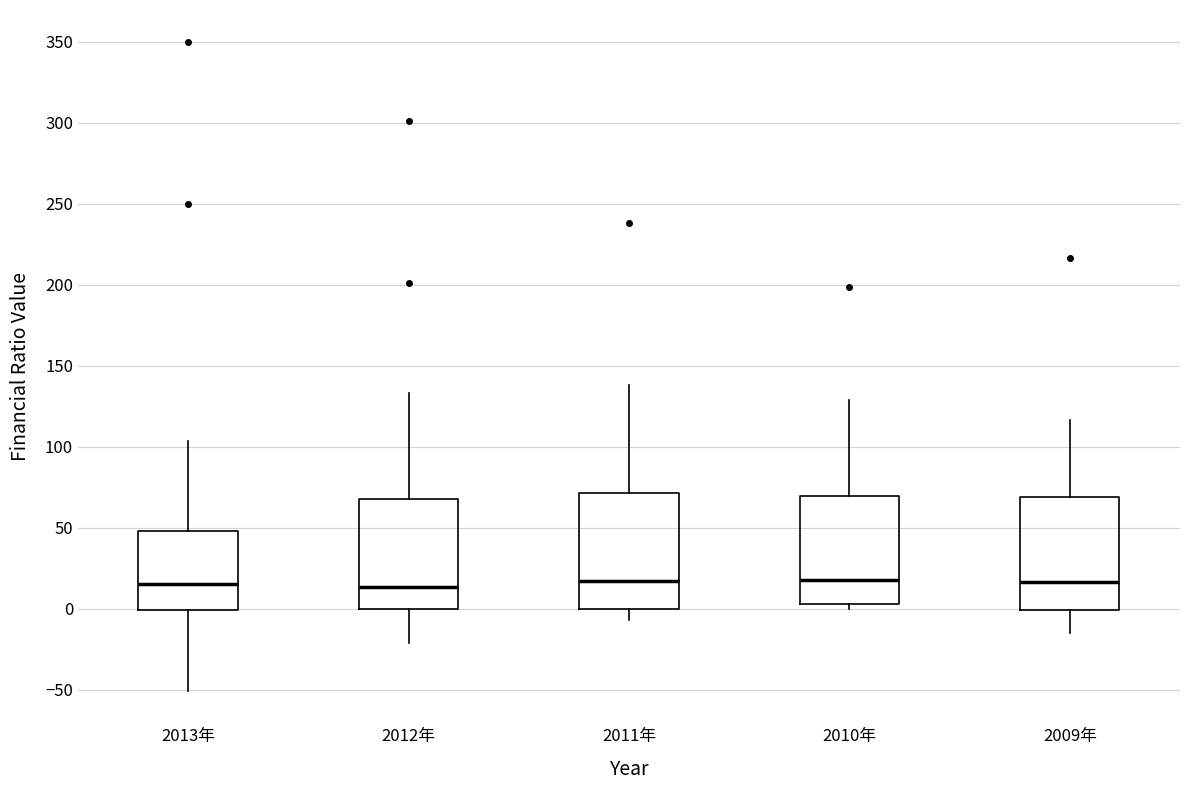

Reading left to right, read every box against the y-axis: the position of its median line, the range the box covers, and the ends of its whiskers. The values are not printed on the chart, so give them approximately, as read against the axis.

2013年: median 15, box 0 to 50, whiskers -50 to 105
2012年: median 15, box 0 to 70, whiskers -20 to 135
2011年: median 20, box 0 to 70, whiskers -5 to 140
2010年: median 20, box 5 to 70, whiskers 0 to 130
2009年: median 15, box 0 to 70, whiskers -15 to 115